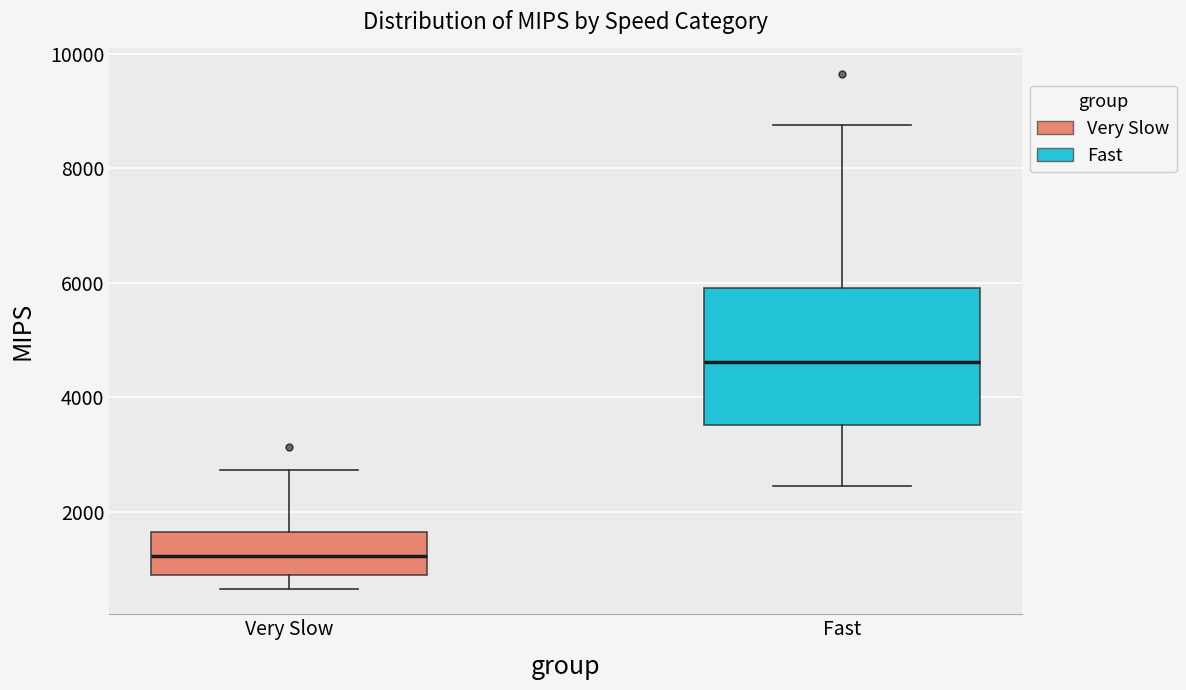

Which box's median line is the highest?

Fast